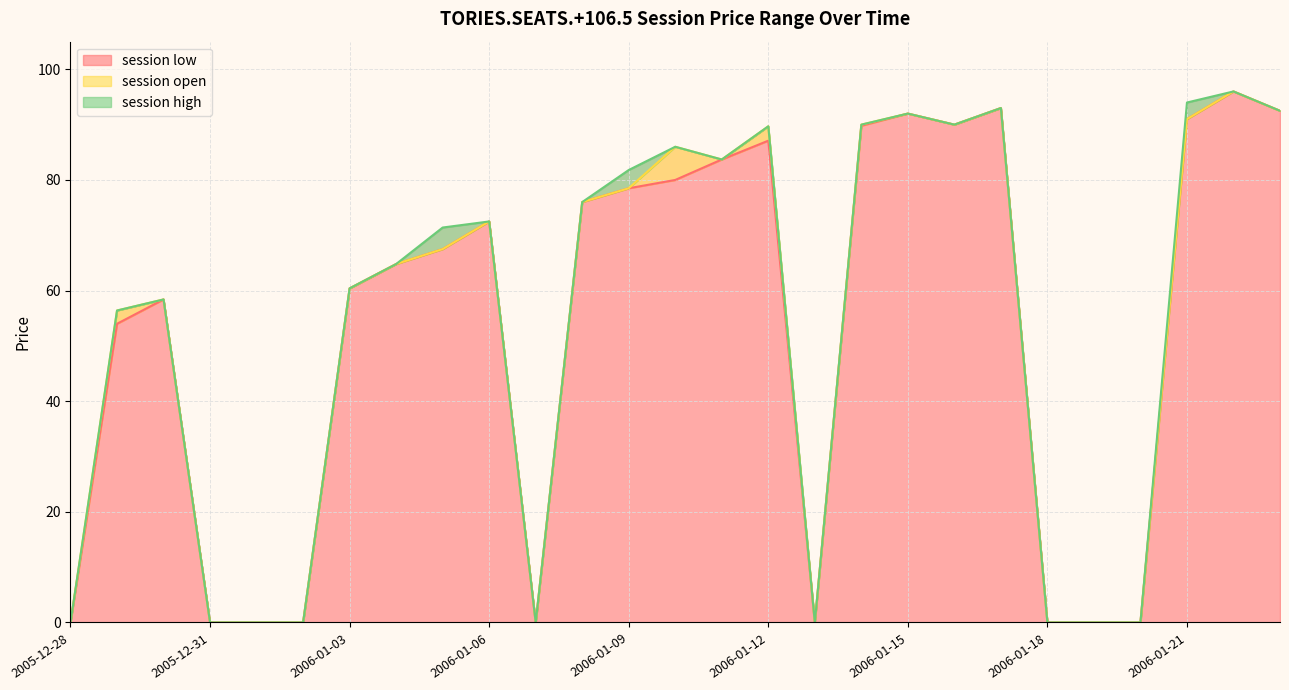

At which label is session low closest to 48?

2005-12-29